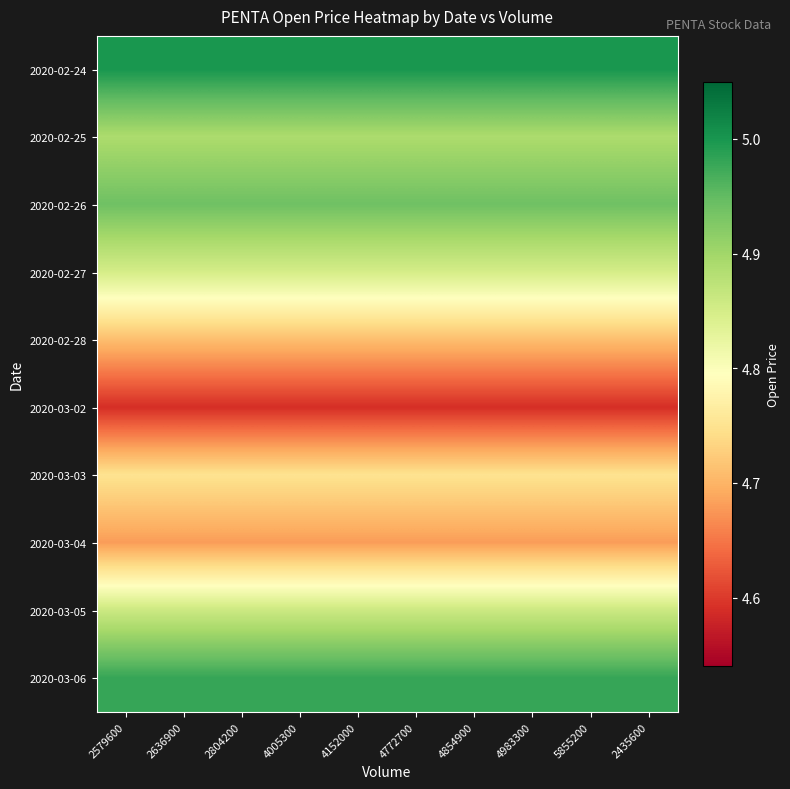

Reading right to left, transcribe all the data shown in this chart.

2020-02-24: 2435600=5.0	5855200=5.0	4983300=5.0	4854900=5.0	4772700=5.0	4152000=5.0	4005300=5.0	2804200=5.0	2636900=5.0	2579600=5.0
2020-02-25: 2435600=4.9	5855200=4.9	4983300=4.9	4854900=4.9	4772700=4.9	4152000=4.9	4005300=4.9	2804200=4.9	2636900=4.9	2579600=4.9
2020-02-26: 2435600=4.9	5855200=4.9	4983300=4.9	4854900=4.9	4772700=4.9	4152000=4.9	4005300=4.9	2804200=4.9	2636900=4.9	2579600=4.9
2020-02-27: 2435600=4.8	5855200=4.8	4983300=4.8	4854900=4.8	4772700=4.8	4152000=4.8	4005300=4.8	2804200=4.8	2636900=4.8	2579600=4.8
2020-02-28: 2435600=4.7	5855200=4.7	4983300=4.7	4854900=4.7	4772700=4.7	4152000=4.7	4005300=4.7	2804200=4.7	2636900=4.7	2579600=4.7
2020-03-02: 2435600=4.6	5855200=4.6	4983300=4.6	4854900=4.6	4772700=4.6	4152000=4.6	4005300=4.6	2804200=4.6	2636900=4.6	2579600=4.6
2020-03-03: 2435600=4.8	5855200=4.8	4983300=4.8	4854900=4.8	4772700=4.8	4152000=4.8	4005300=4.8	2804200=4.8	2636900=4.8	2579600=4.8
2020-03-04: 2435600=4.7	5855200=4.7	4983300=4.7	4854900=4.7	4772700=4.7	4152000=4.7	4005300=4.7	2804200=4.7	2636900=4.7	2579600=4.7
2020-03-05: 2435600=4.9	5855200=4.9	4983300=4.9	4854900=4.9	4772700=4.9	4152000=4.9	4005300=4.9	2804200=4.9	2636900=4.9	2579600=4.9
2020-03-06: 2435600=5.0	5855200=5.0	4983300=5.0	4854900=5.0	4772700=5.0	4152000=5.0	4005300=5.0	2804200=5.0	2636900=5.0	2579600=5.0